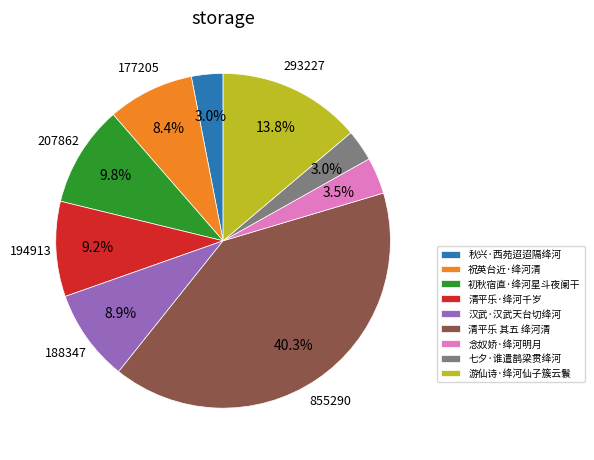

What portion of the pie excludes 七夕·谁遣鹊梁贯绛河?

97.0%